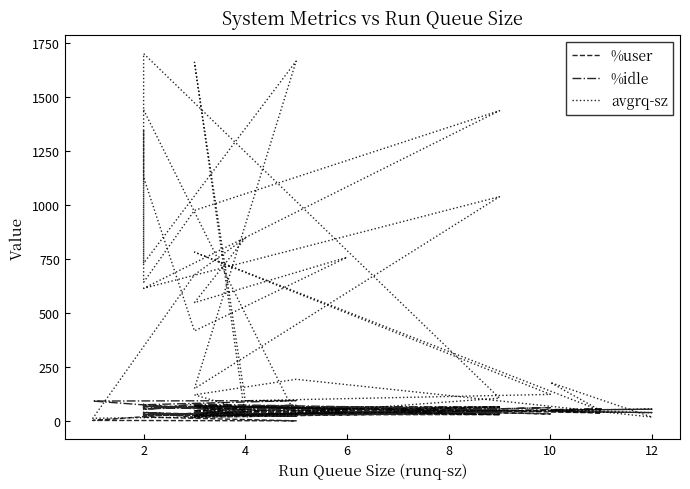

Which series has the largest range (max minus min)?

avgrq-sz